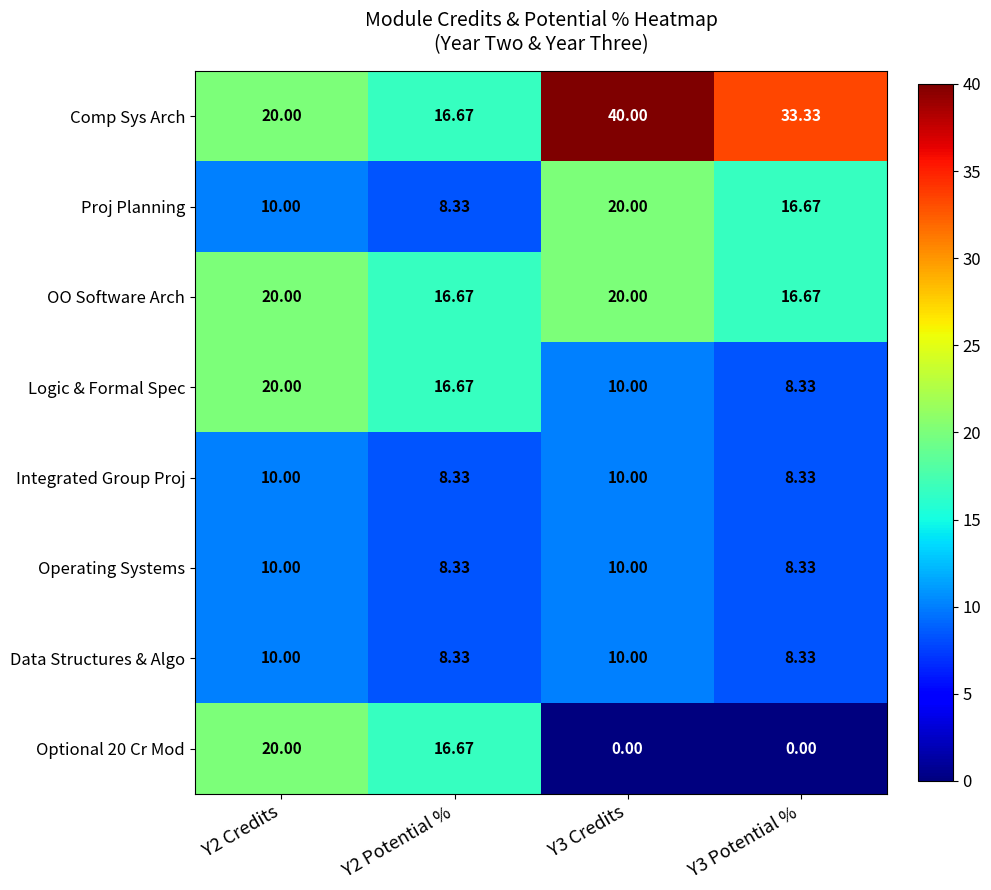

How many data points does each series have?

4